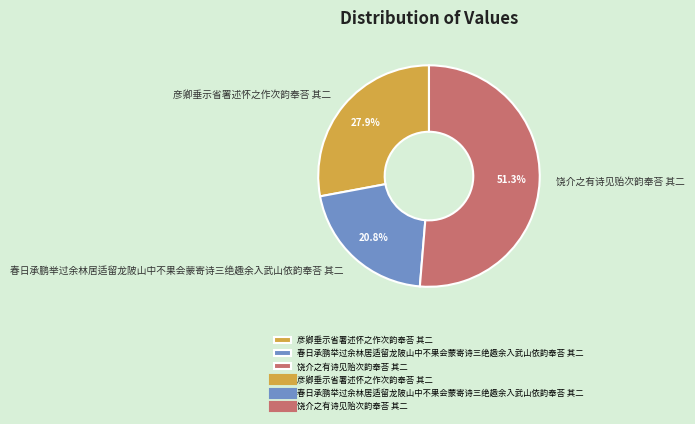

Count the number of slices in the pie.

3